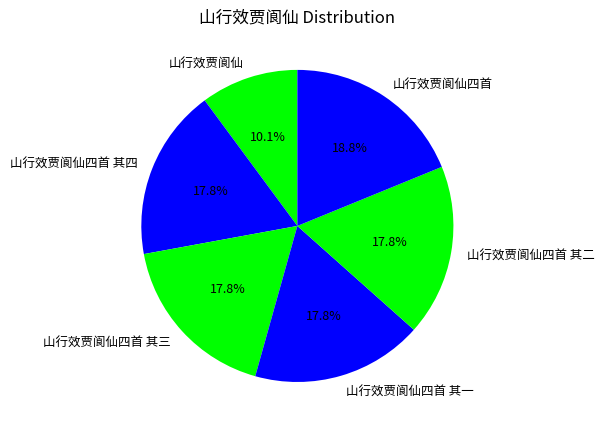

Approximately how many times larger is the value at 山行效贾阆仙四首 其三 compared to 山行效贾阆仙四首 其一?

1.0